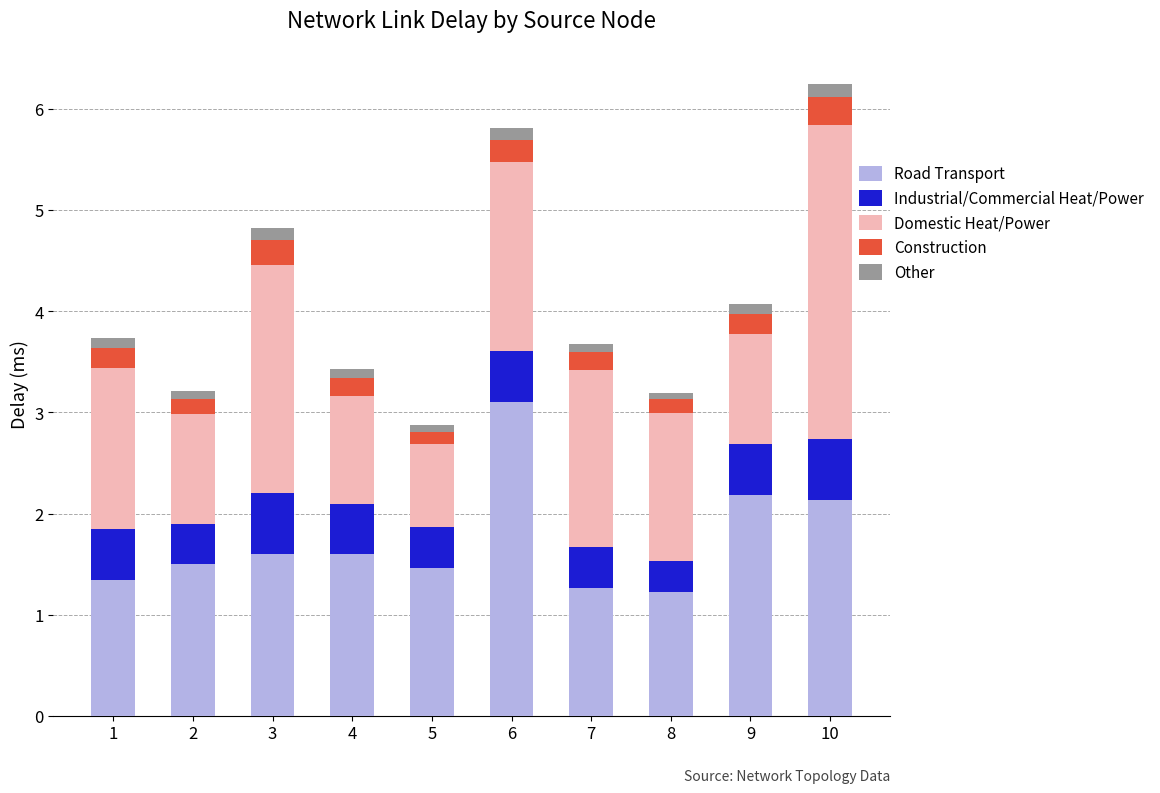

What is the highest value of the Road Transport series?

3.1